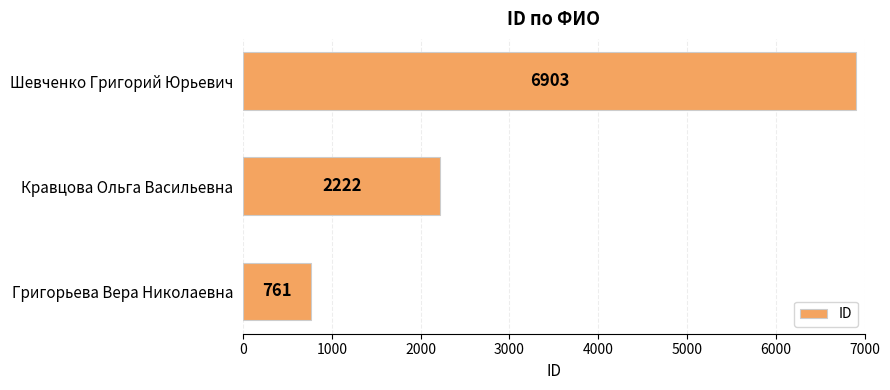

Rank the categories by value from lowest to highest.

Григорьева Вера Николаевна, Кравцова Ольга Васильевна, Шевченко Григорий Юрьевич